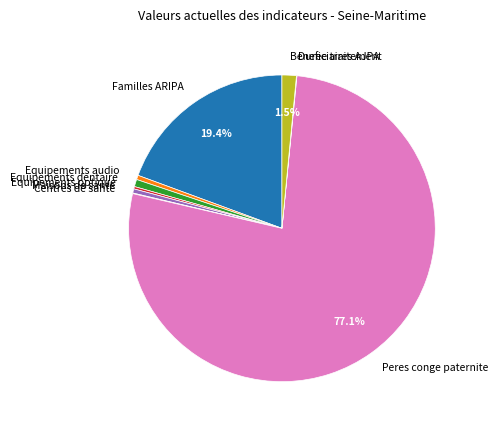

Which slice is the largest?

Peres conge paternite